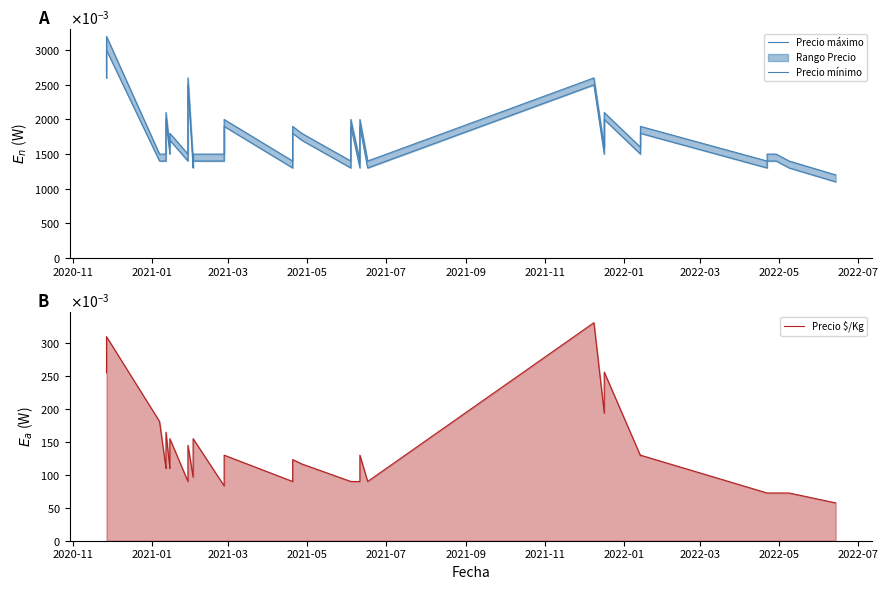

What is the difference between the maximum and second lowest values in the Precio mínimo series?

1.7